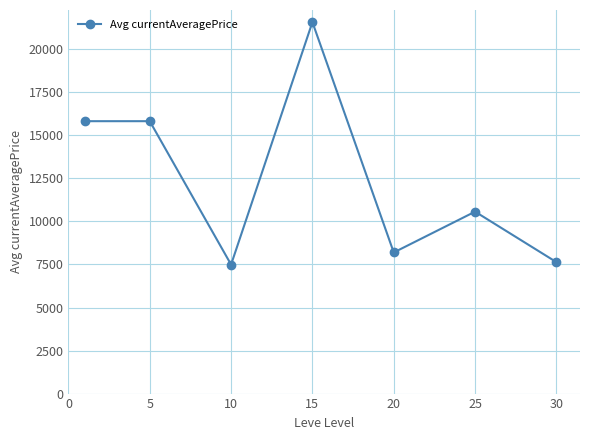

How many data points are above 10569?

4